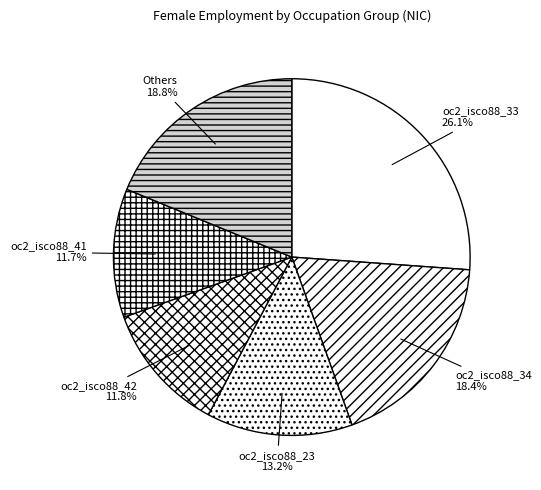

Which has a higher value, oc2_isco88_41 or oc2_isco88_33?

oc2_isco88_33